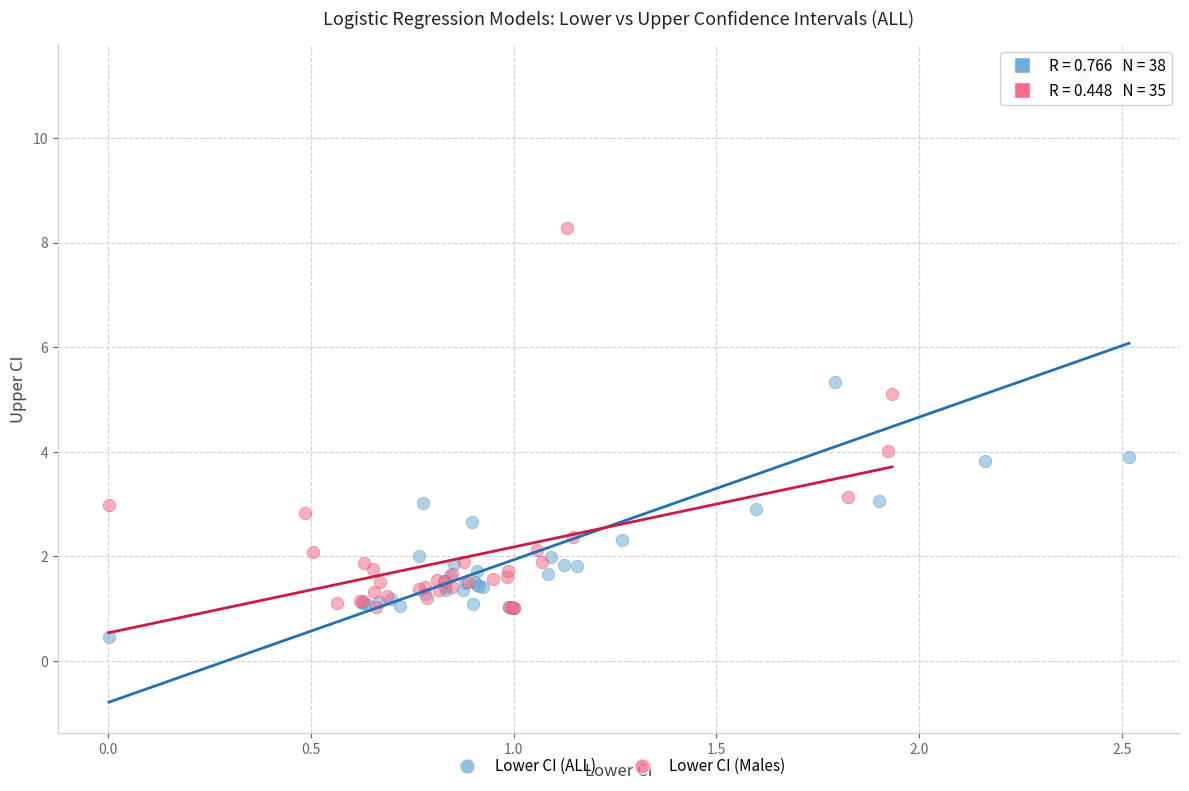

Which series contains the lowest Y value?

Lower CI (ALL)